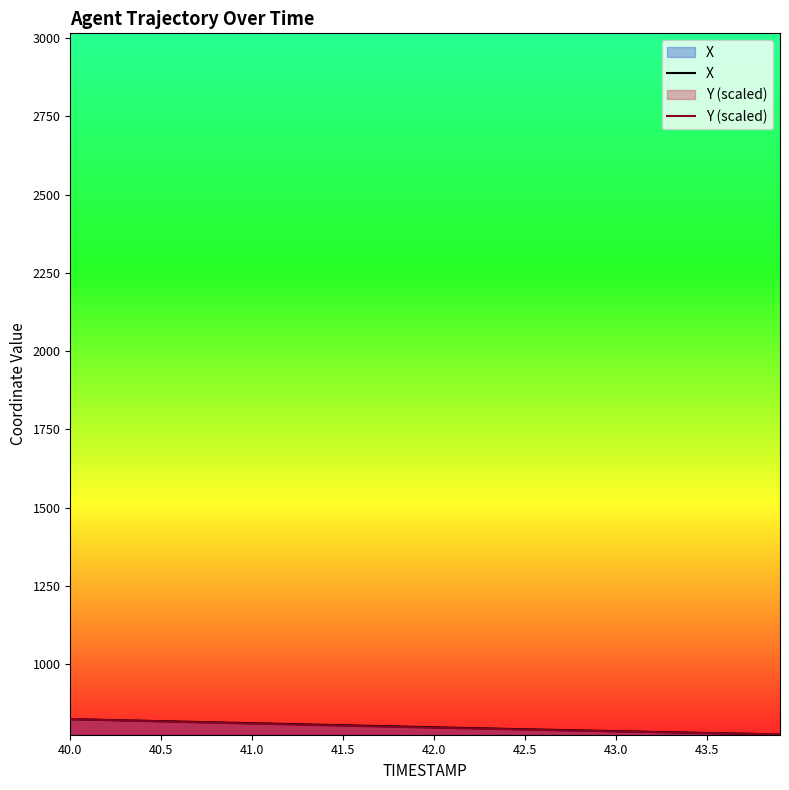

List the series in order of their overall mean, lowest first.

Y (scaled), X